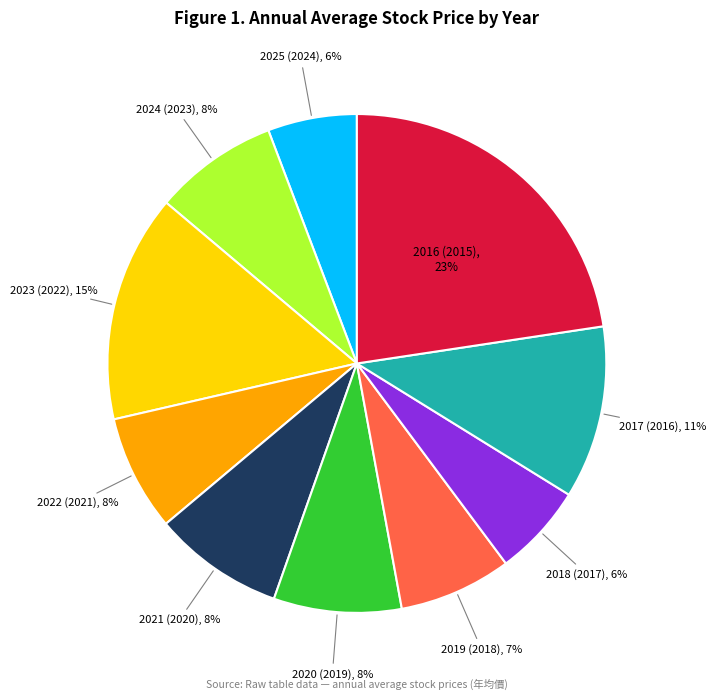

Count the number of slices in the pie.

10